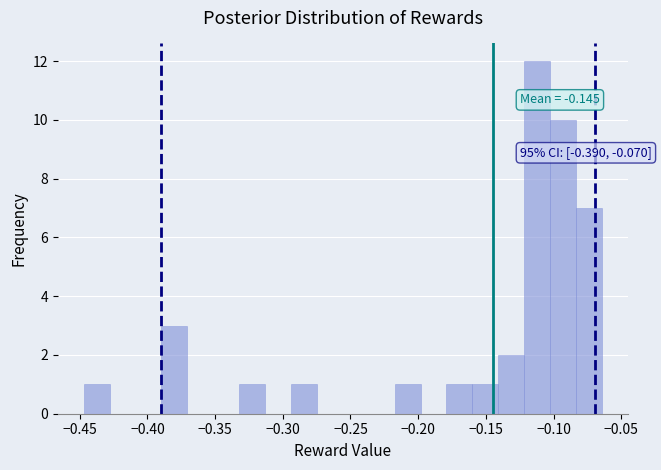

Around what value on the x-axis is the tallest bar? Give the approximate position of its centre, as read against the axis.

-0.110